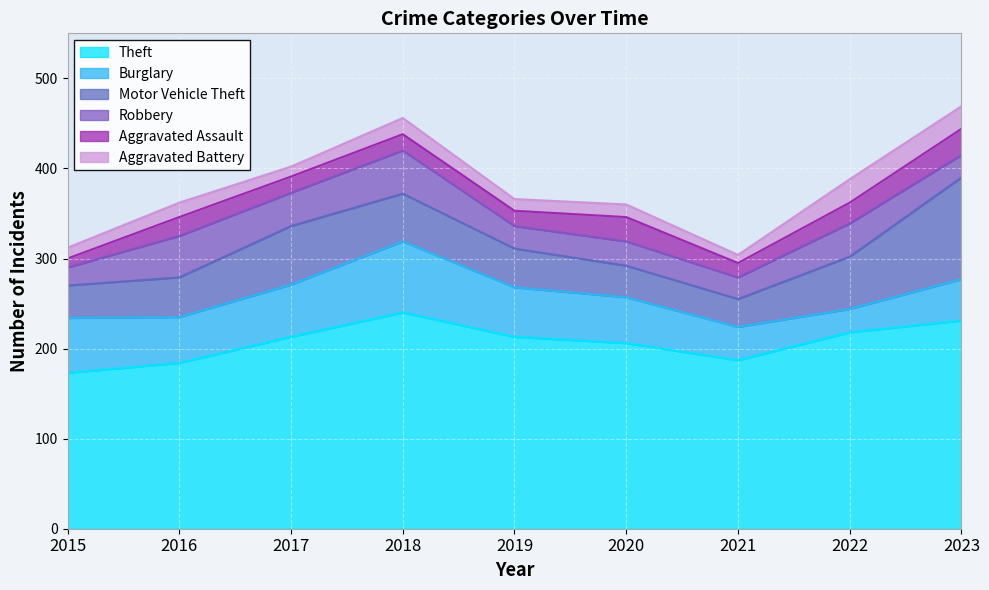

True or false: Burglary has a value of 61 at 2015.

True